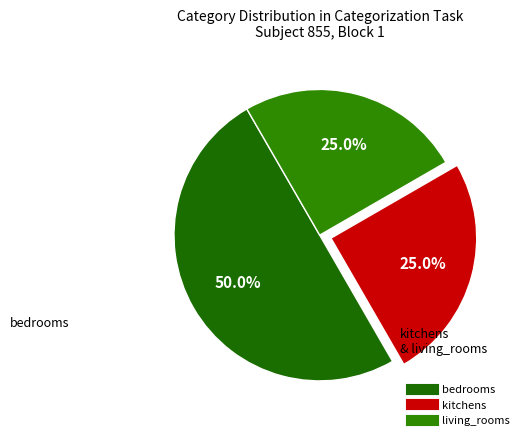

How many segments does this pie chart have?

3